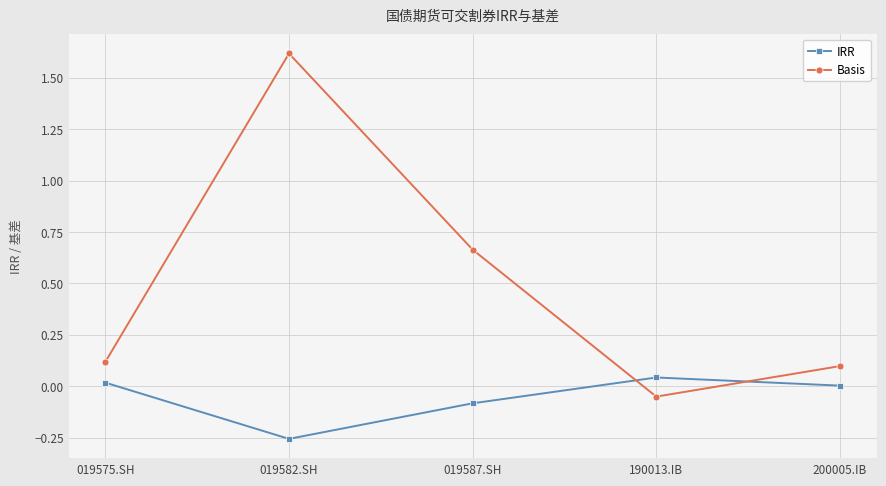

True or false: Basis has more than 2 interior local peaks.

False